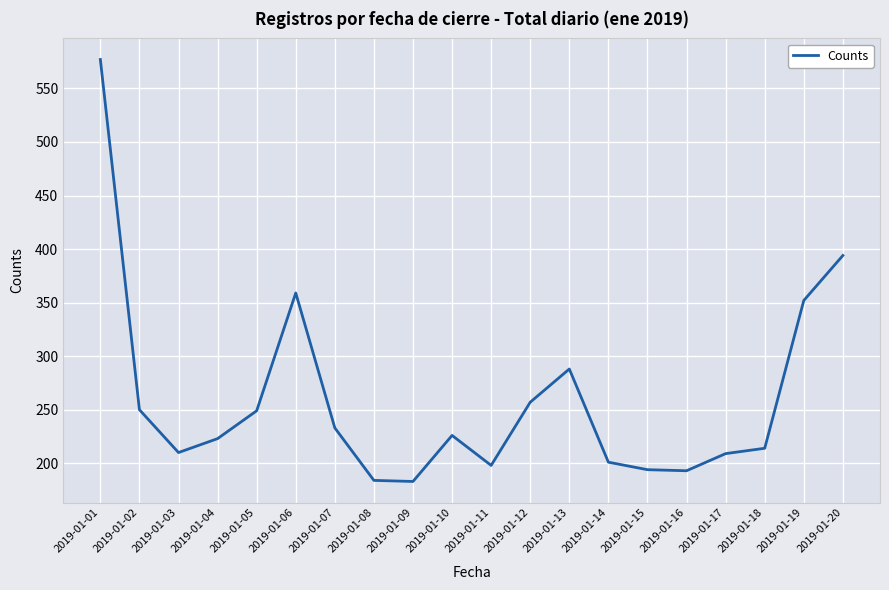

What is the difference between the maximum and minimum values?

394